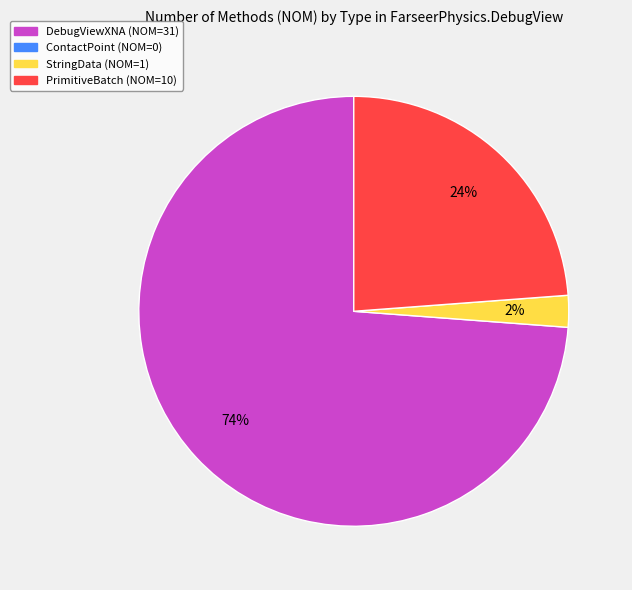

Is there a majority slice in this chart?

Yes